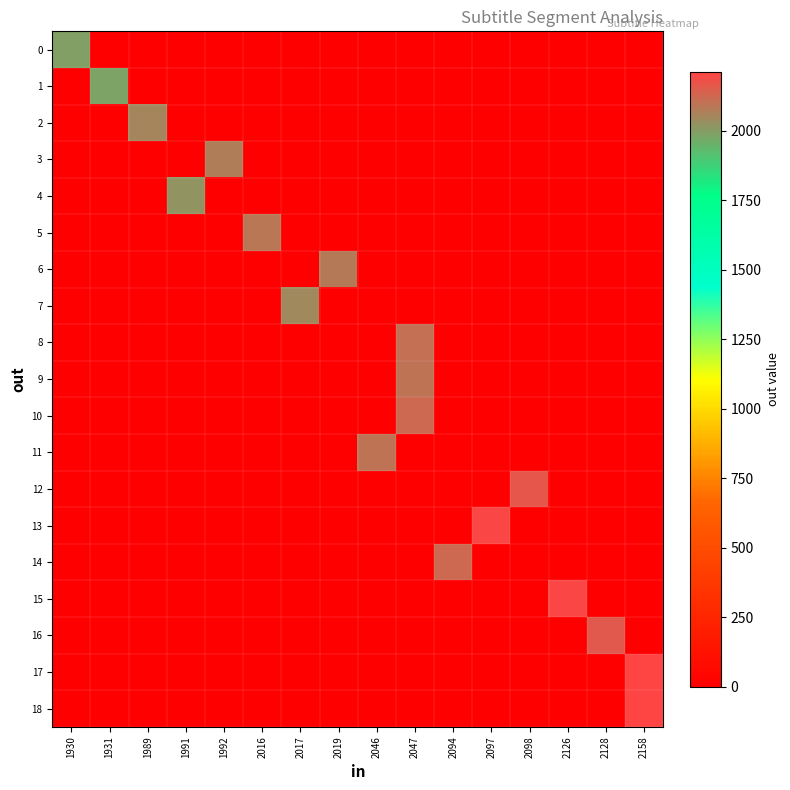

How many series are shown in this chart?

19